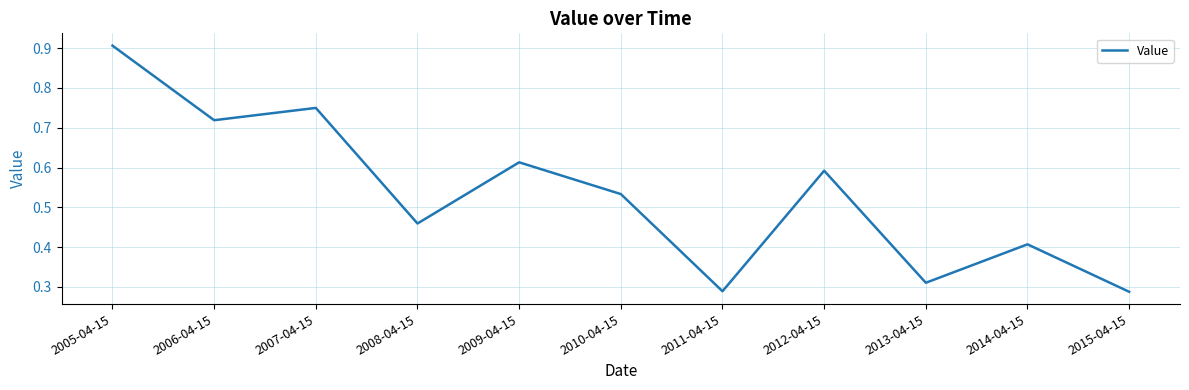

True or false: the data shows 0.8 at 2009-04-15.

False